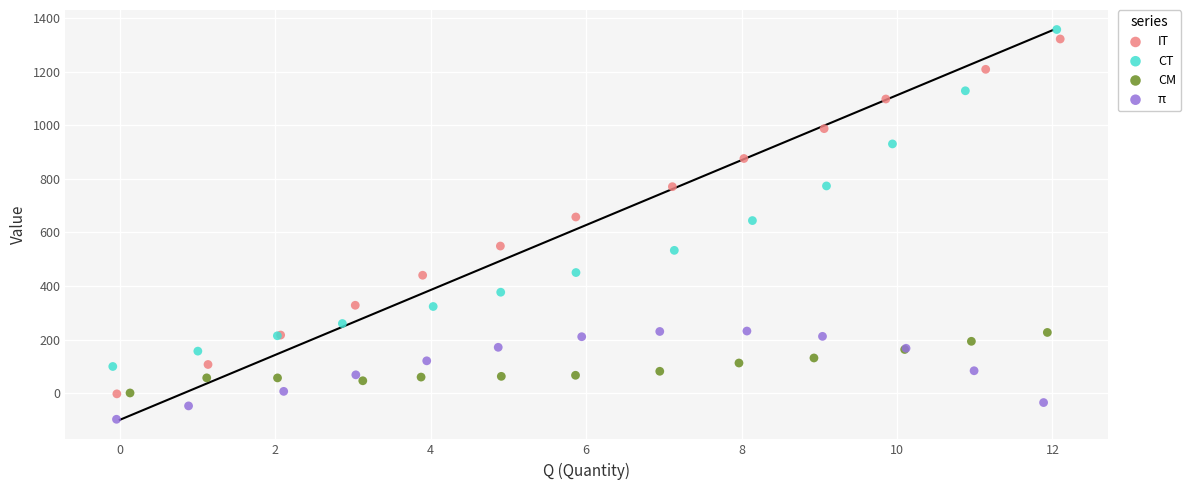

Which series has the largest Y range (max minus min)?

IT